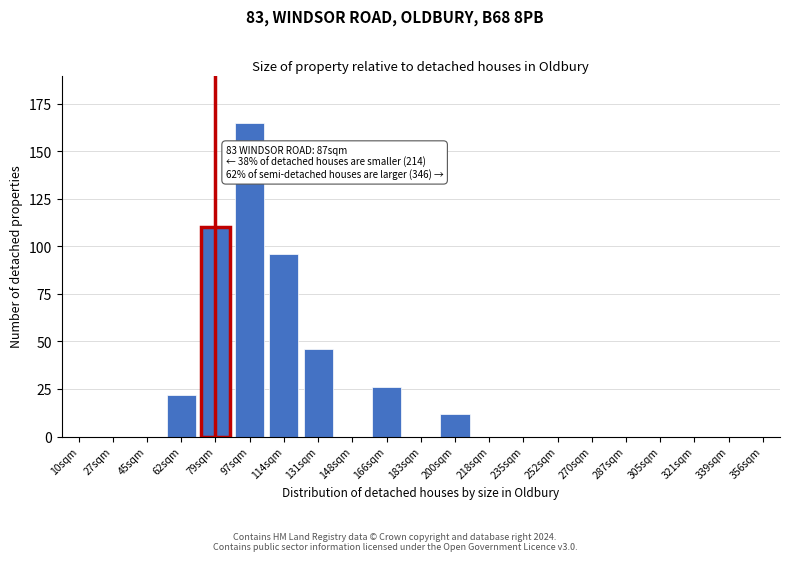

Reading right to left, list all the values displayed in this chart.

356sqm=0	339sqm=0	321sqm=0	305sqm=0	287sqm=0	270sqm=0	252sqm=0	235sqm=0	218sqm=0	200sqm=12	183sqm=0	166sqm=26	148sqm=0	131sqm=46	114sqm=96	97sqm=165	79sqm=110	62sqm=22	45sqm=0	27sqm=0	10sqm=0